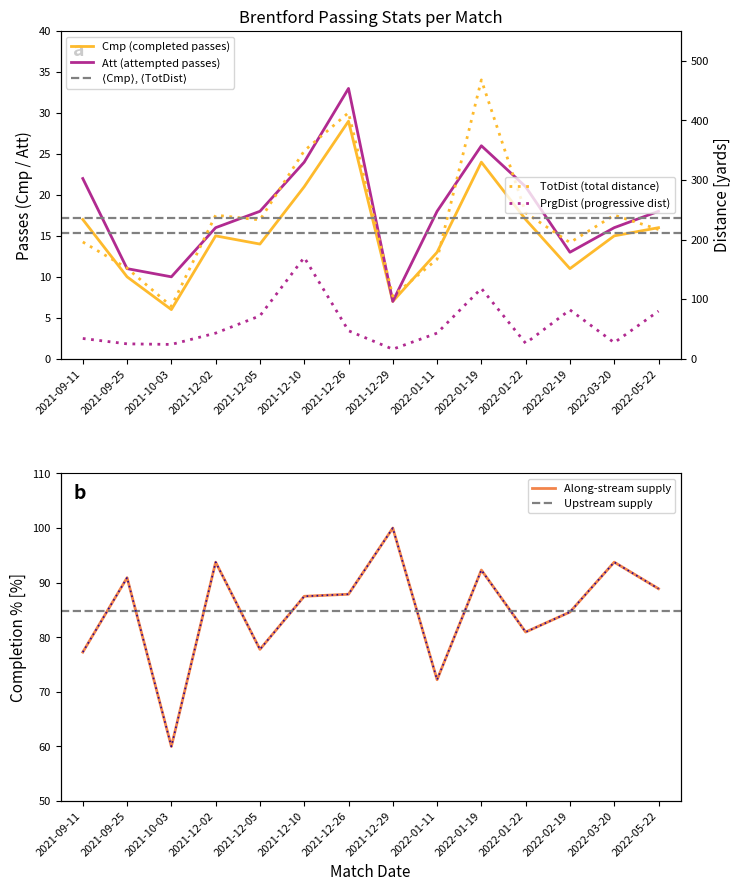

Is the value of Cmp at 2022-02-19 greater than the value of TotDist at 2021-12-02?

No